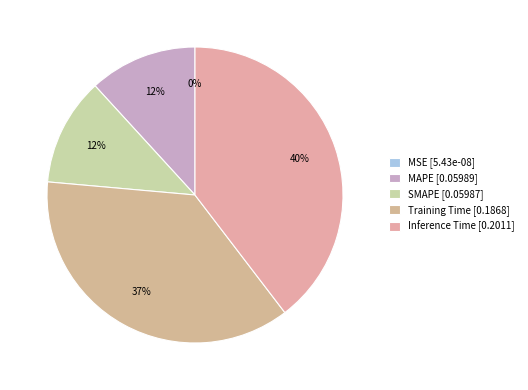

To the nearest percent, what is the combined percentage of Inference Time and Training Time?

76%